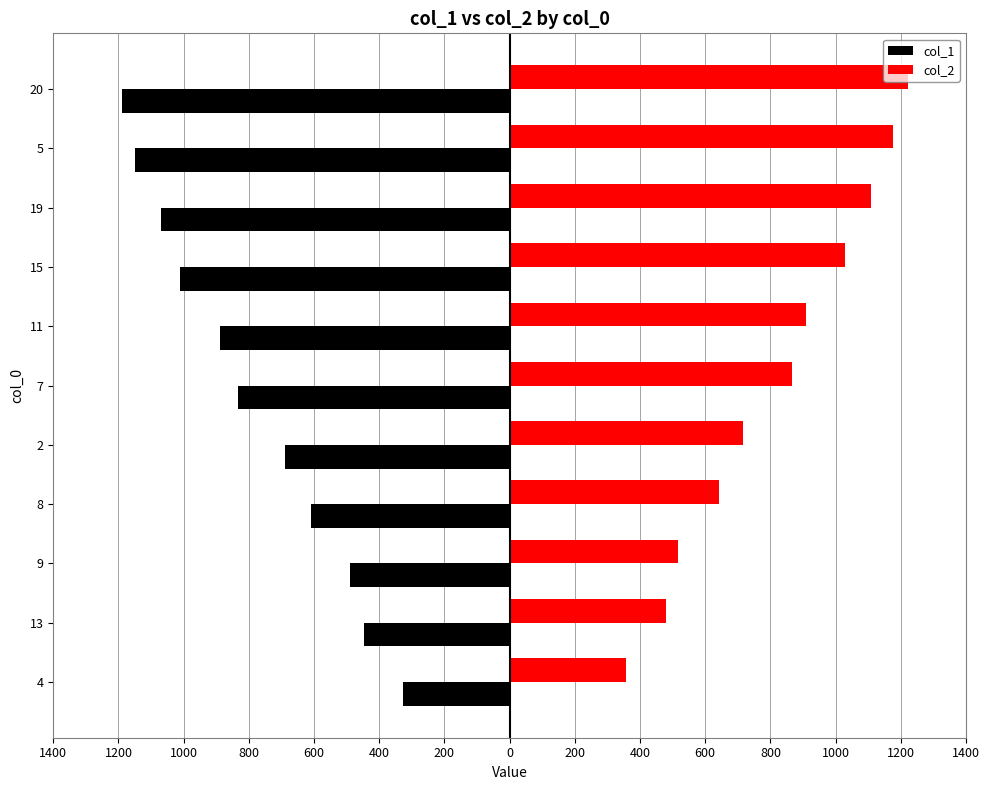

What are all the series names shown in the legend?

col_1, col_2